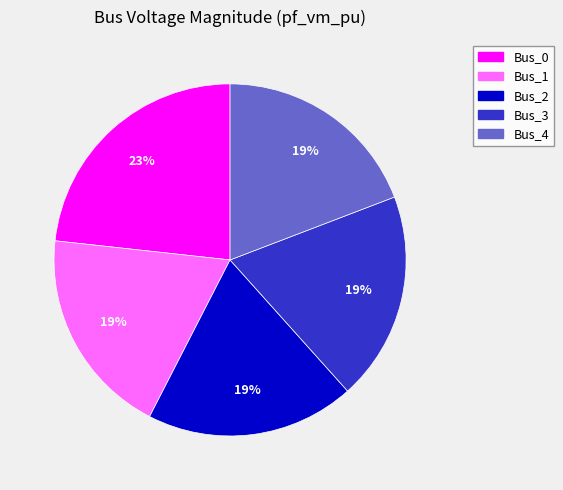

Which slice is the largest?

Bus_0